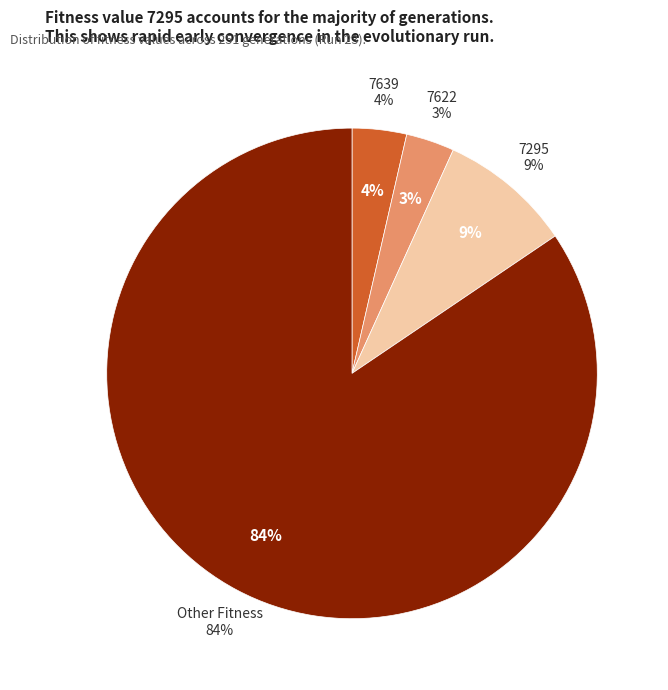

How many slices are in this pie chart?

4